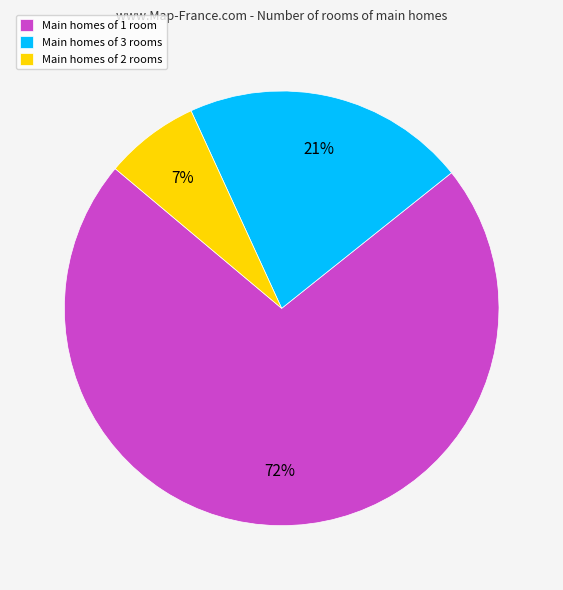

Which category accounts for the majority?

Main homes of 1 room